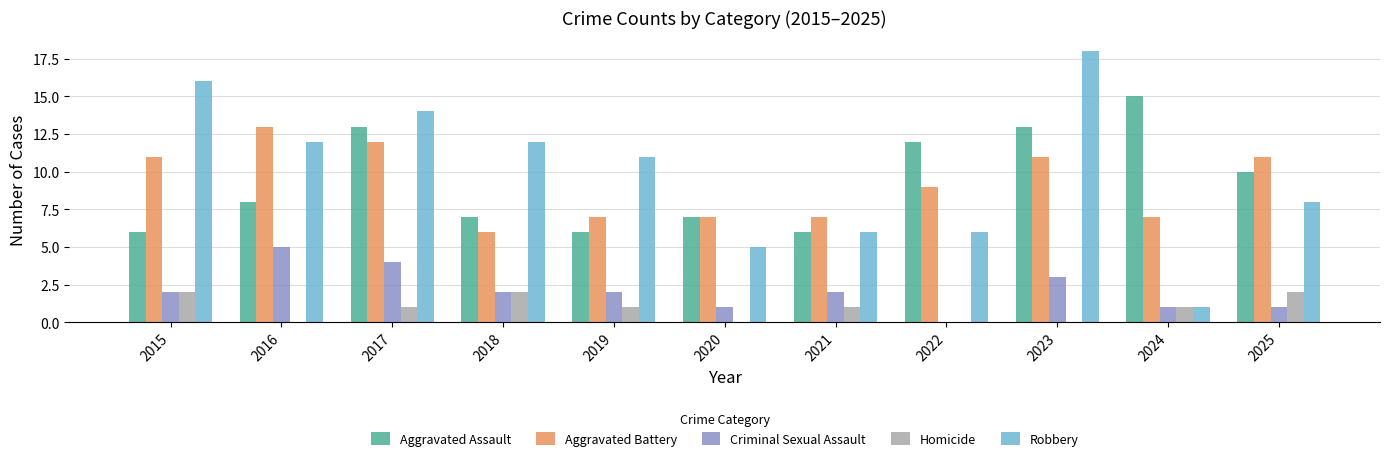

The Criminal Sexual Assault series shows 2 at 2022. True or false?

False